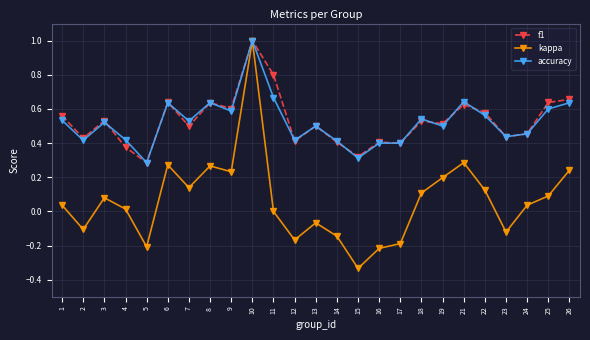

True or false: accuracy has more than 0 interior local peaks.

True